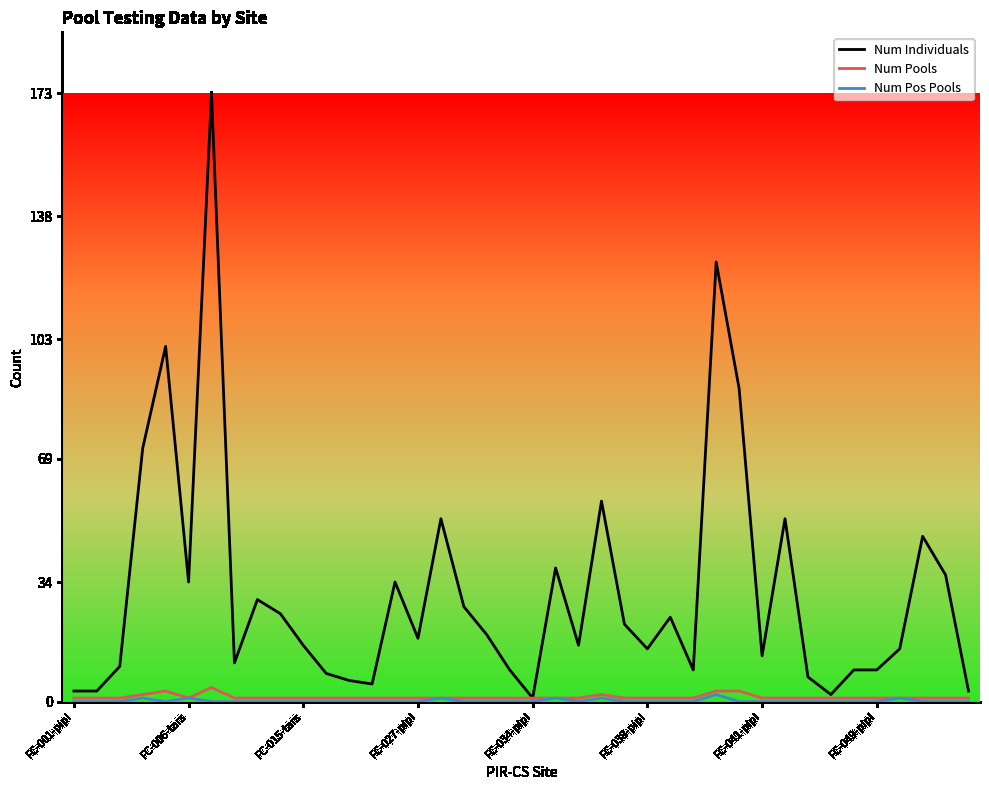

Which series has the largest total across all categories?

Num Individuals